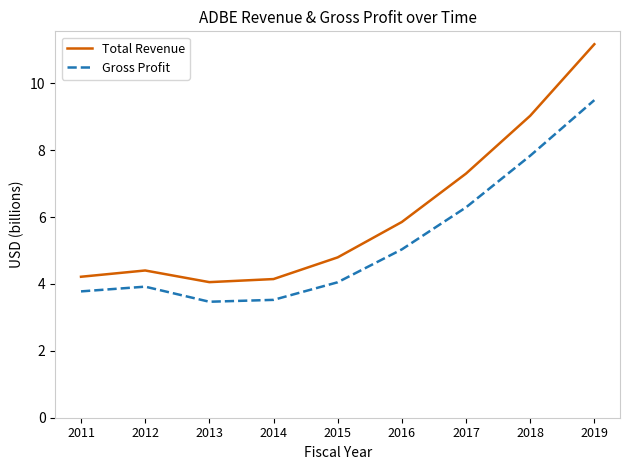

What is the sum of all Total Revenue values?

55.0